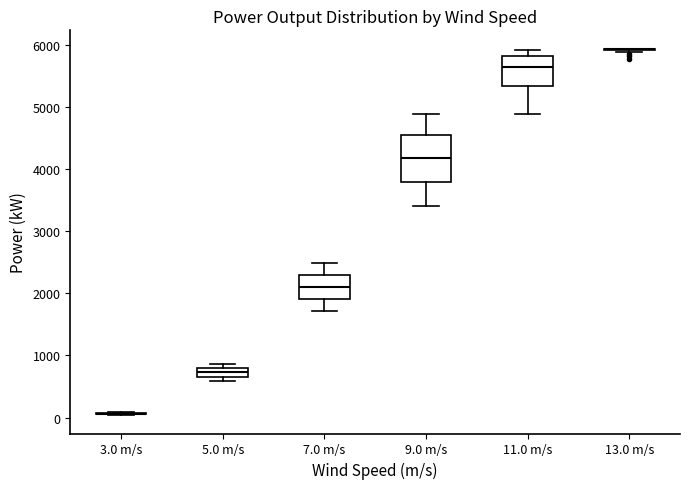

Which box is the tallest, from its lower edge to its upper edge?

9.0 m/s